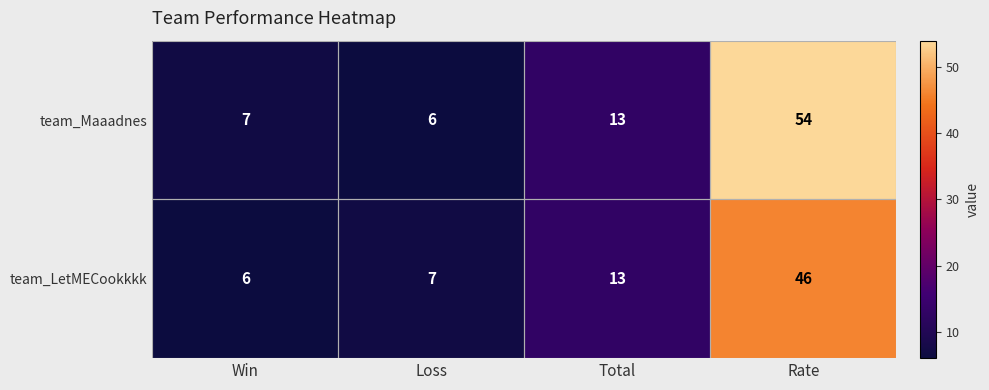

Which series has the largest total across all categories?

team_Maaadnes